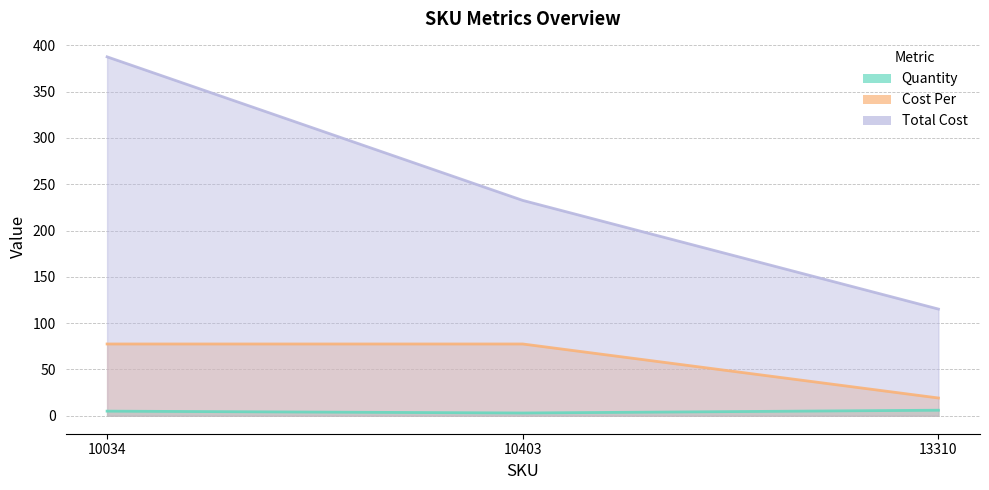

What is the total value across all series at 13310?

140.4